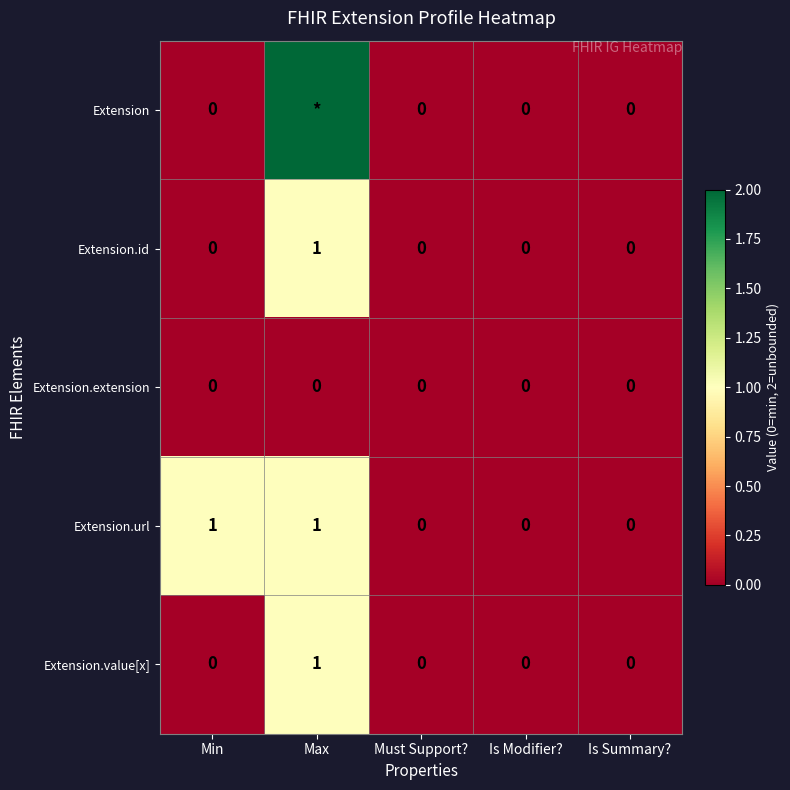

How many categories are shown in the chart?

5